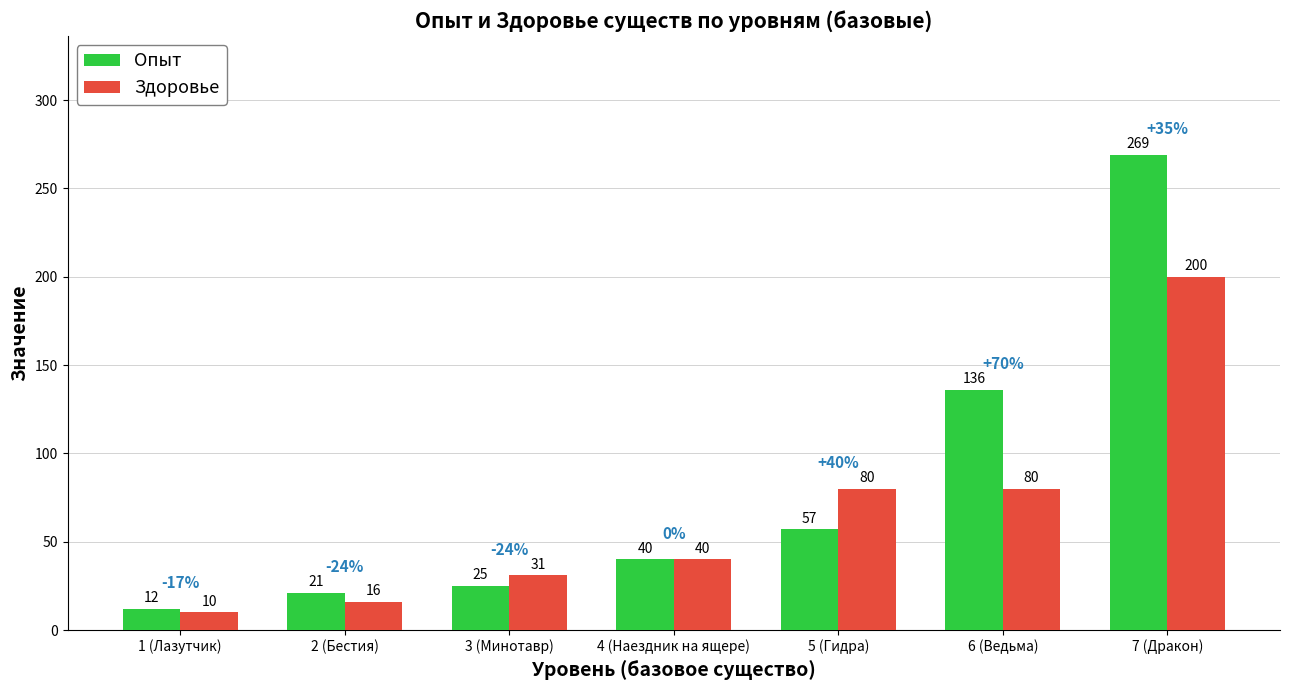

What position from the right is 4 (Наездник на ящере)?

4